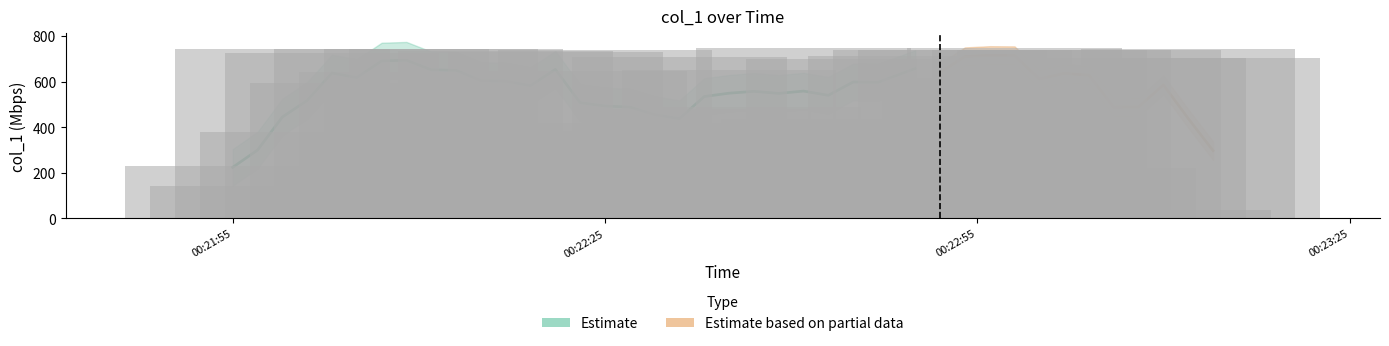

What is the average value?

572.1